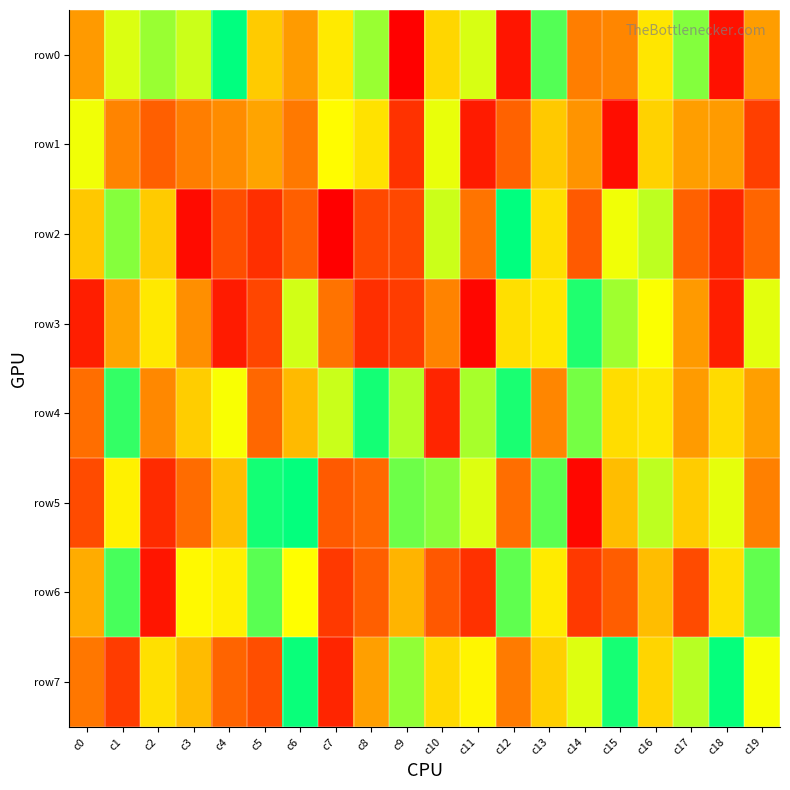

Which series has the largest total across all categories?

row4